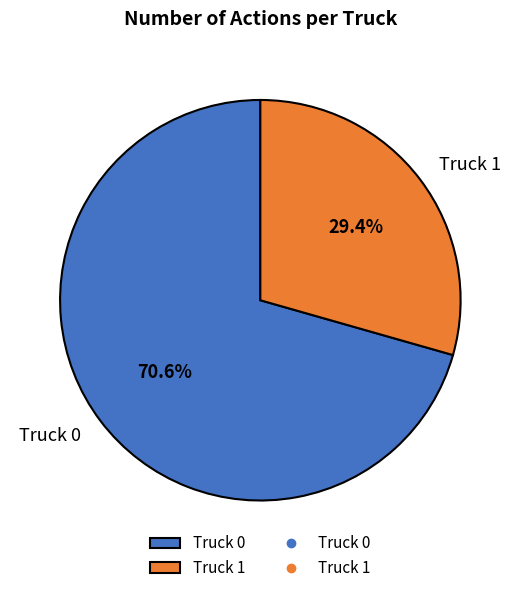

Between Truck 1 and Truck 0, which is larger?

Truck 0